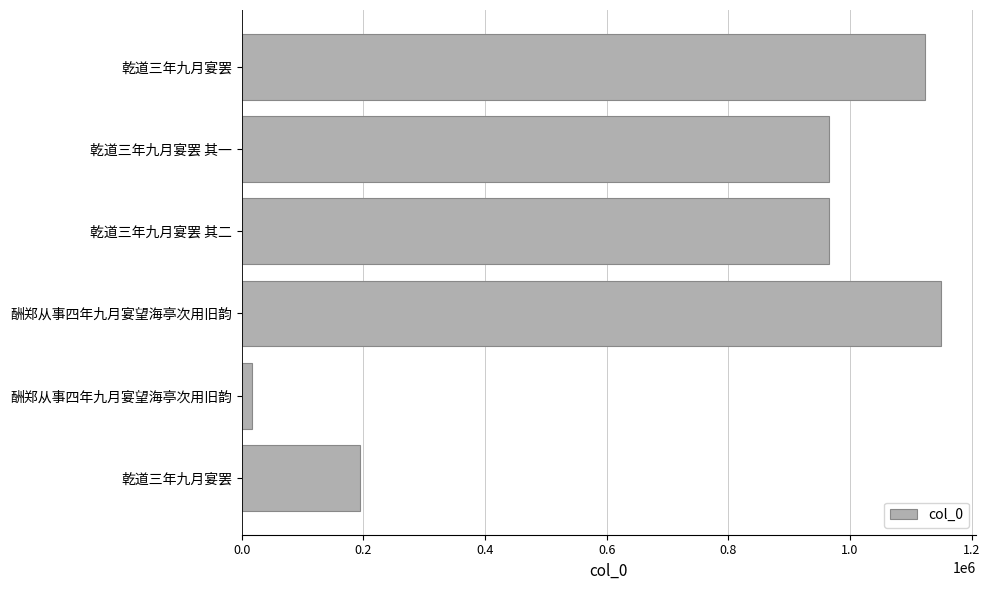

Are the bars horizontal?

Yes